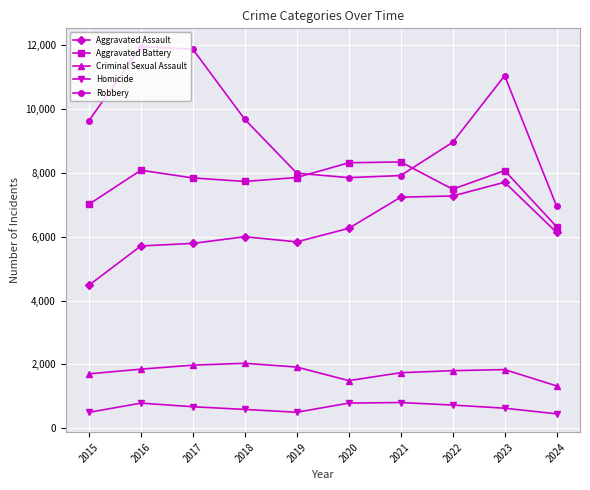

At which category is the sum across all series the highest?

2023